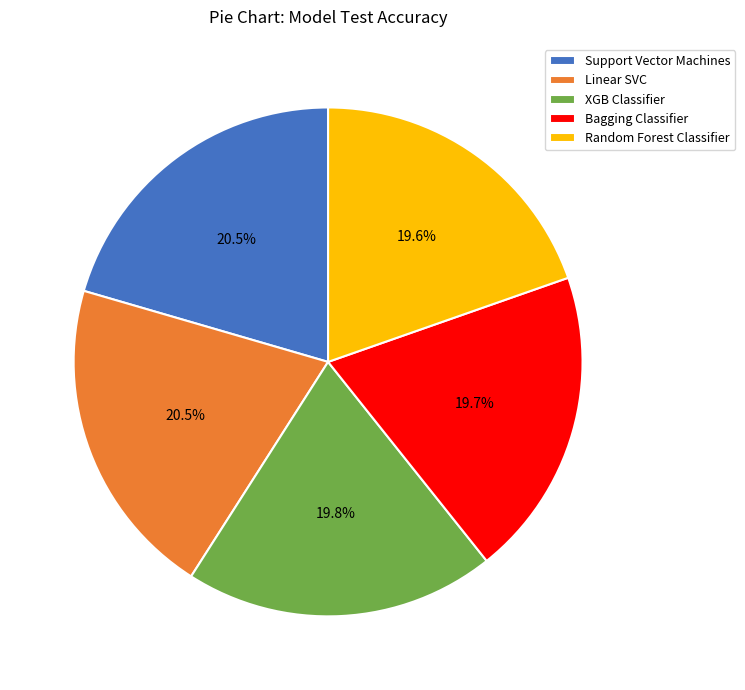

How many segments does this pie chart have?

5